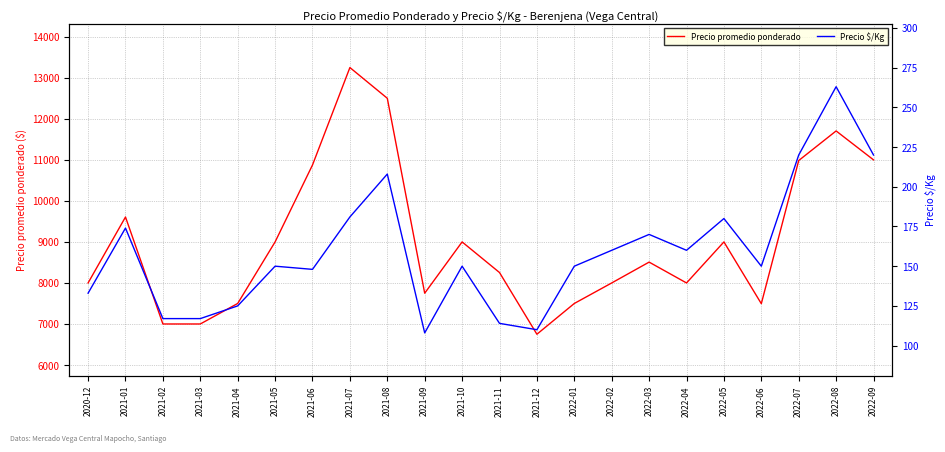

Where is the first local maximum for Precio promedio ponderado?

2021-01